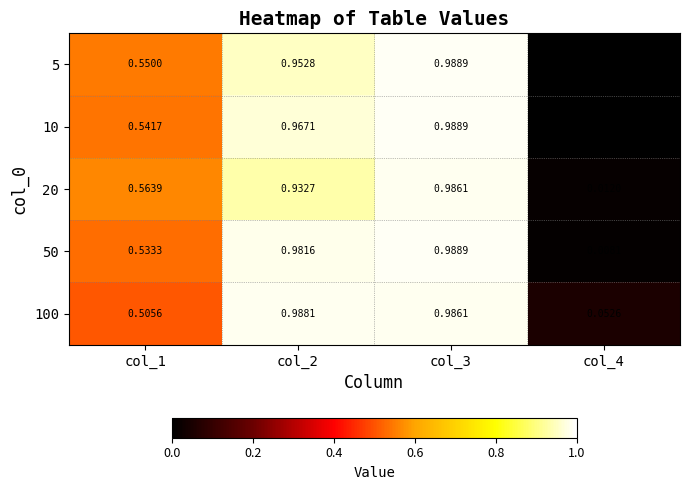

Is the value of 5 at col_1 greater than the value of 10 at col_4?

Yes